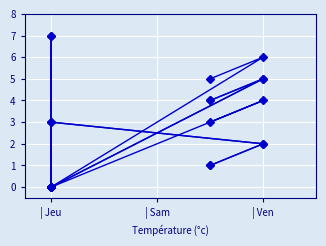

What is the maximum value for thu3C?

7